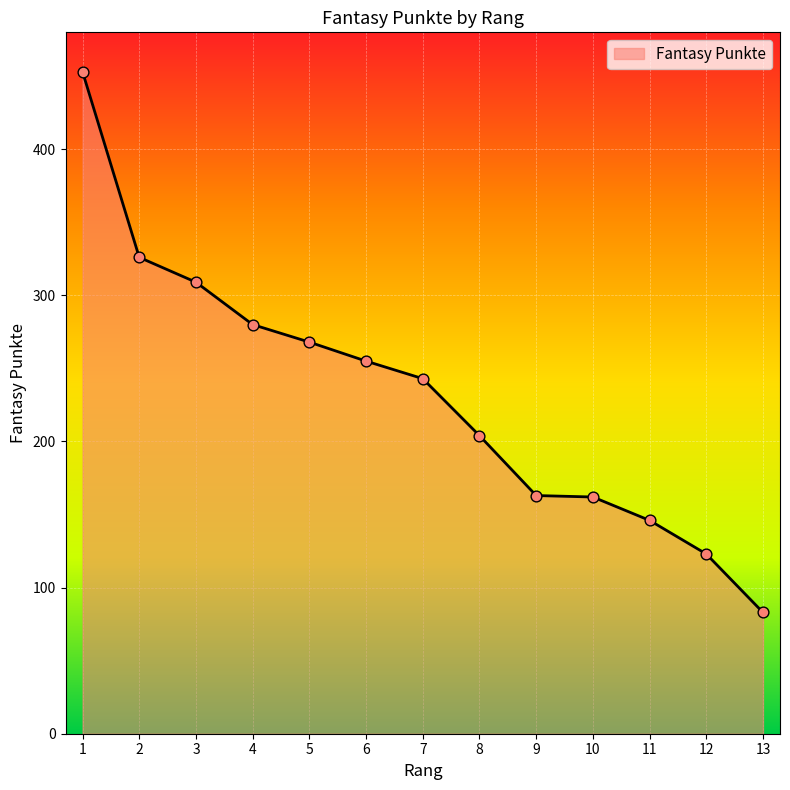

What is the change in value from 6 to 10?

-93